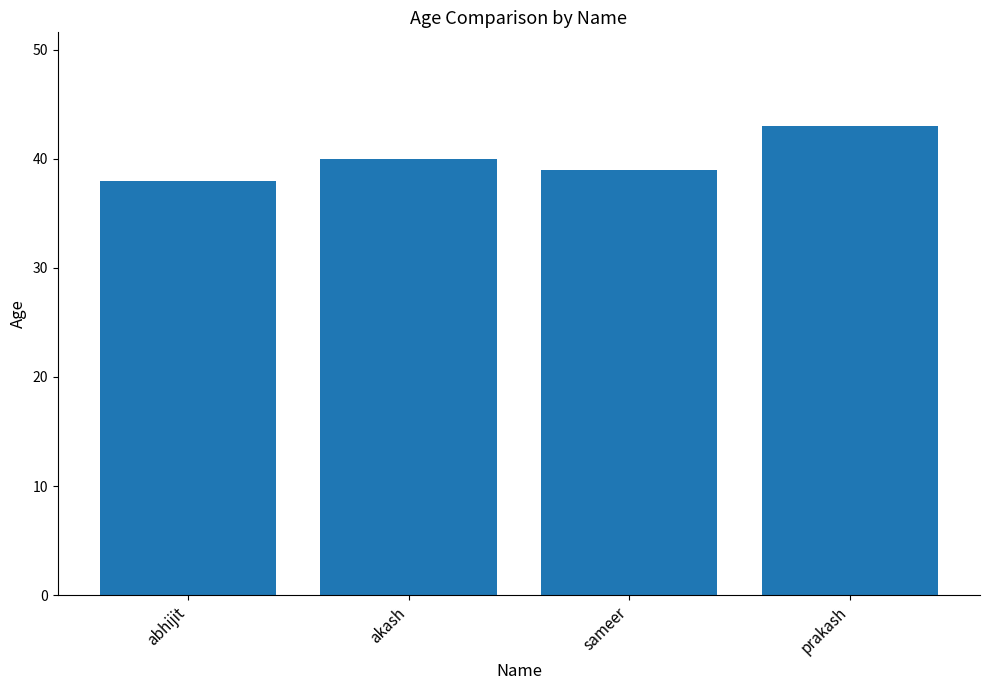

Which has a higher value, sameer or abhijit?

sameer